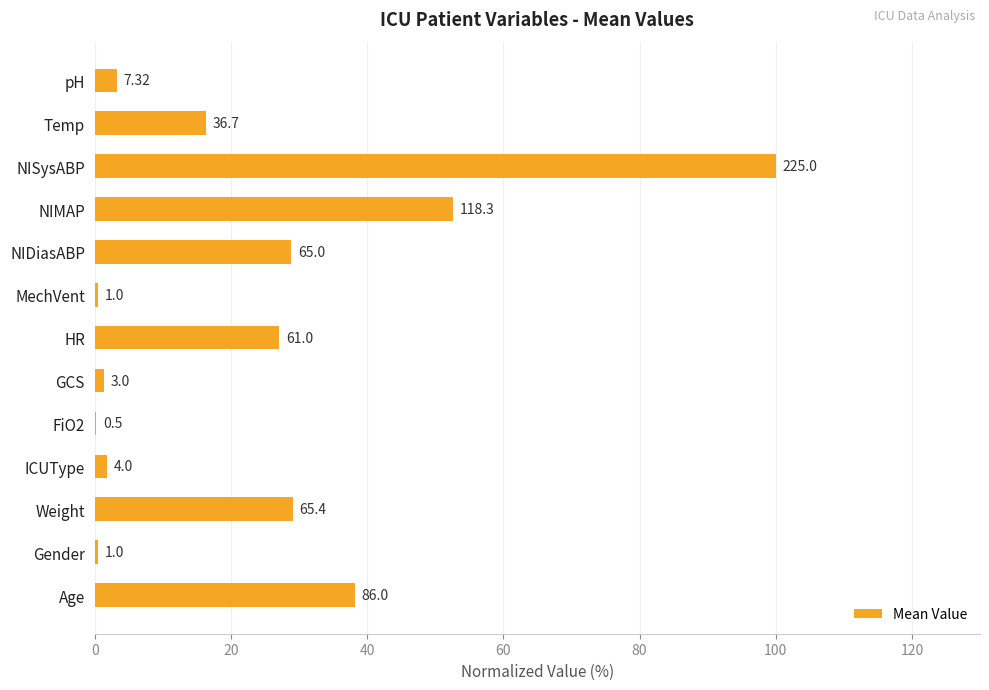

Are the bars horizontal?

Yes